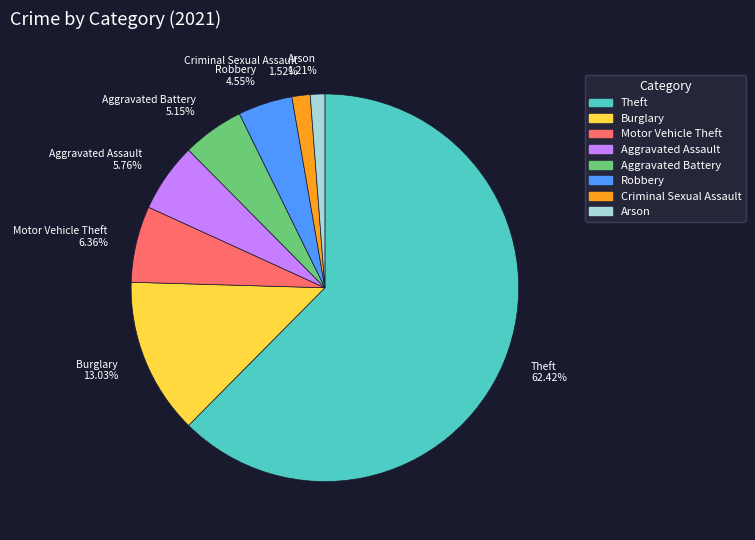

Is there a majority slice in this chart?

Yes